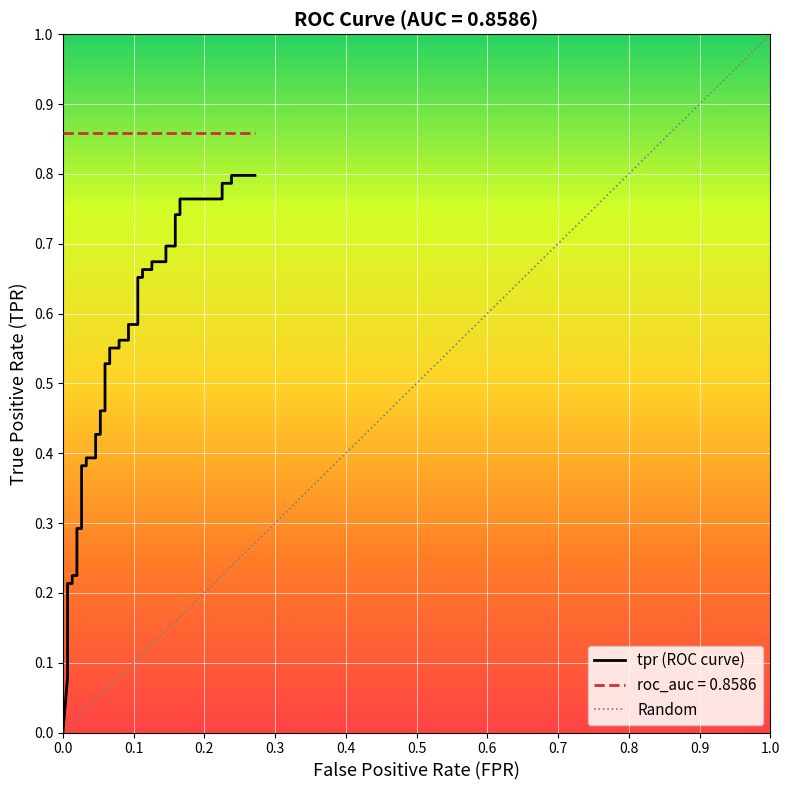

What is the average value?

0.5